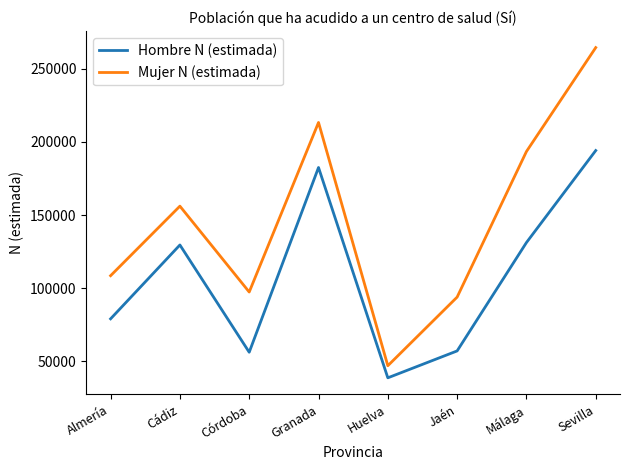

True or false: Mujer N (estimada) and Hombre N (estimada) intersect in this chart.

False